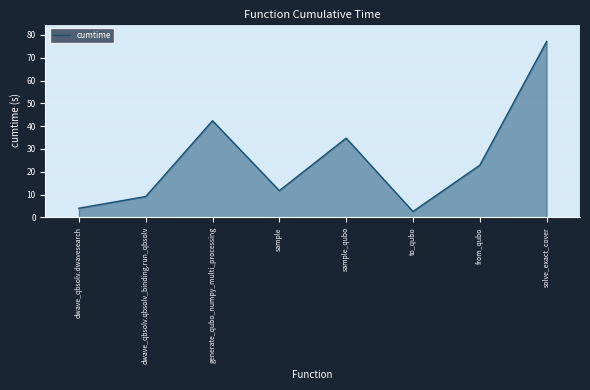

List the labels in order of value, largest first.

solve_exact_cover, generate_qubo_numpy_multi_processing, sample_qubo, from_qubo, sample, dwave_qbsolv.qbsolv_binding.run_qbsolv, dwave_qbsolv.dwavesearch, to_qubo